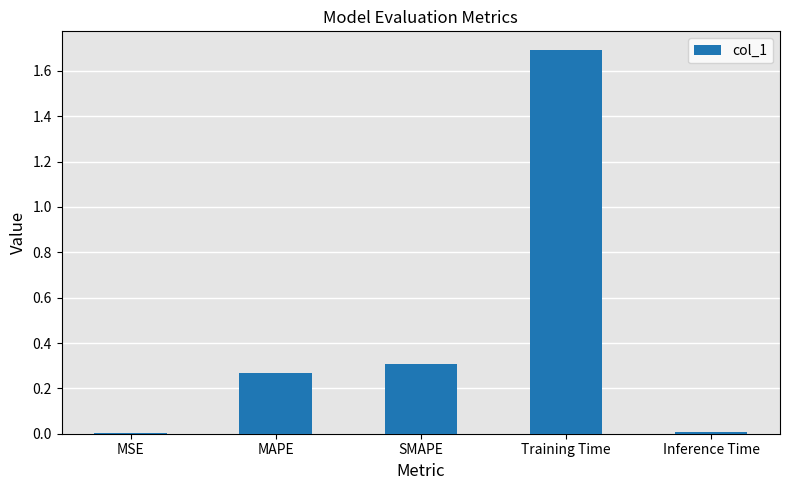

Between SMAPE and Inference Time, which is larger?

SMAPE